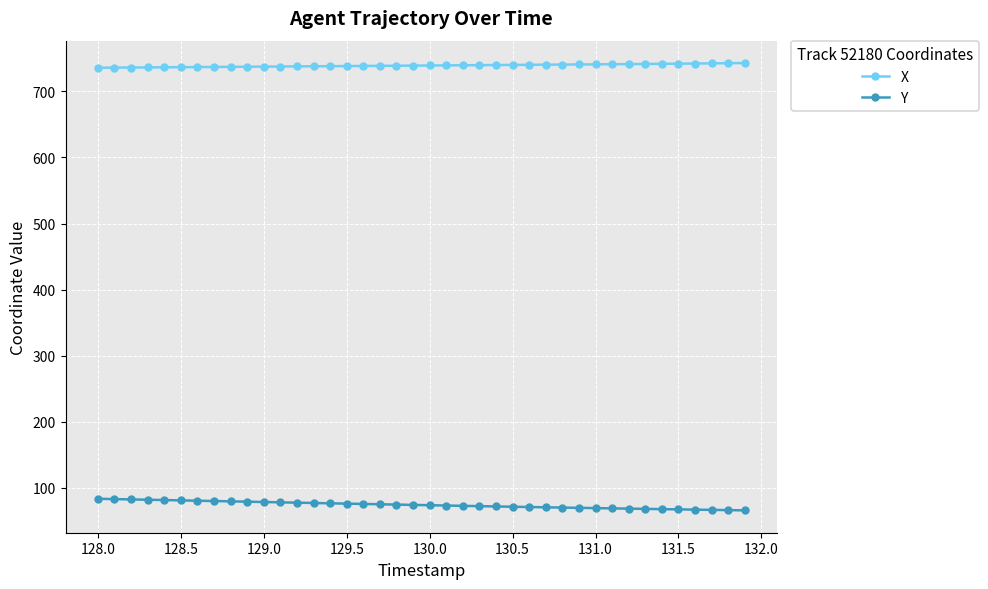

Which series has the largest total across all categories?

X